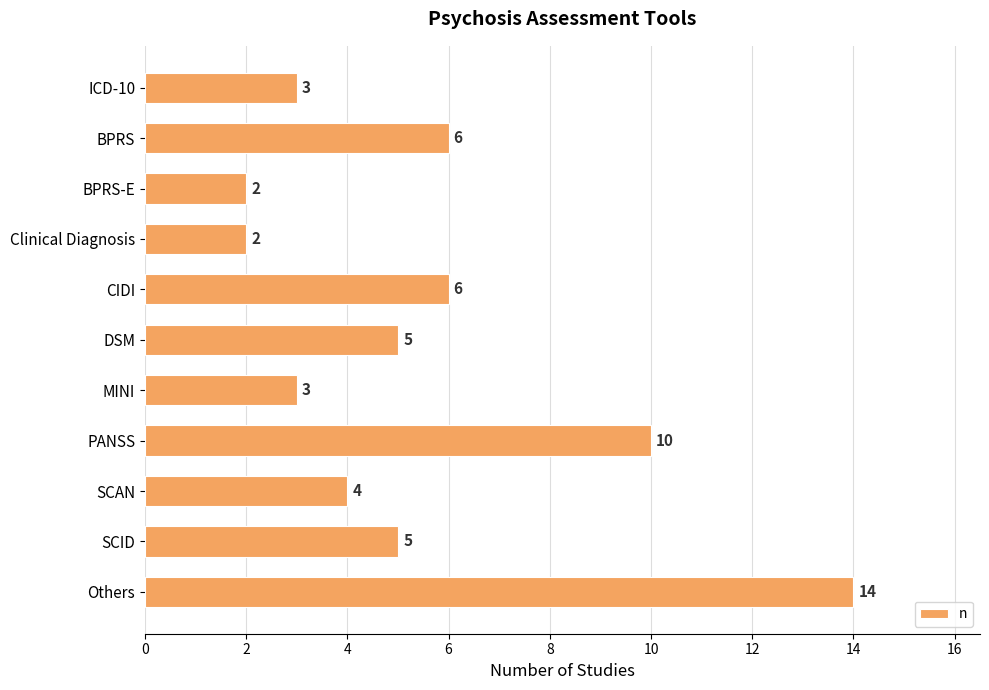

Approximately how many times larger is the value at BPRS-E compared to MINI?

0.7